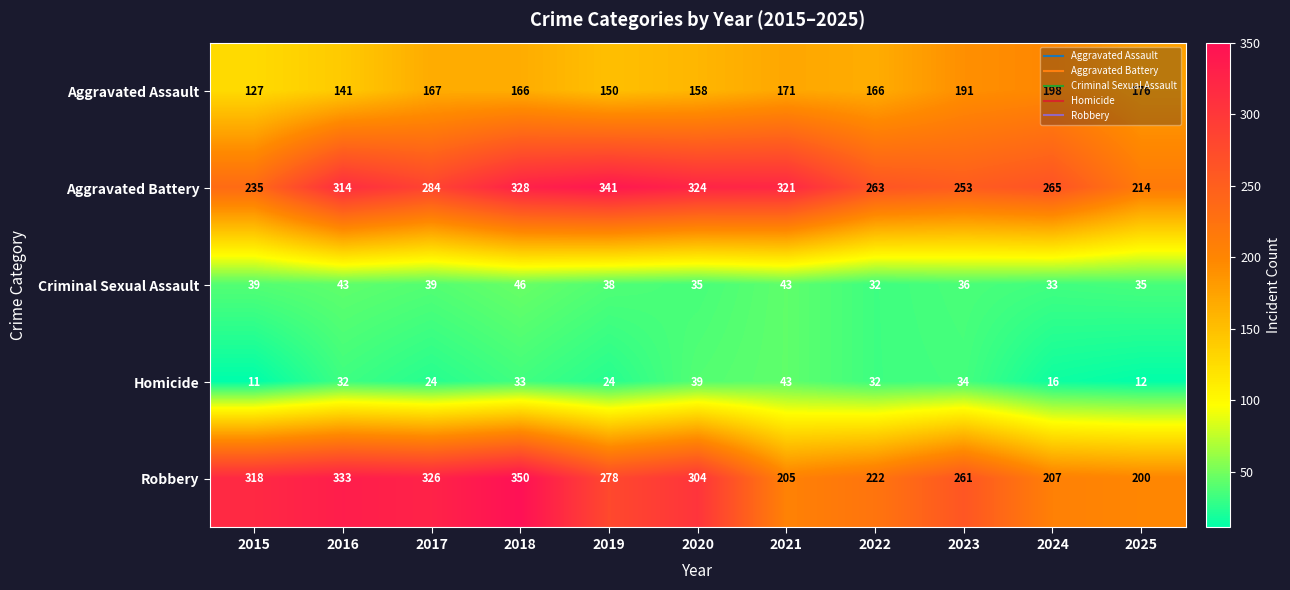

What value does the Homicide series have at 2021?

43